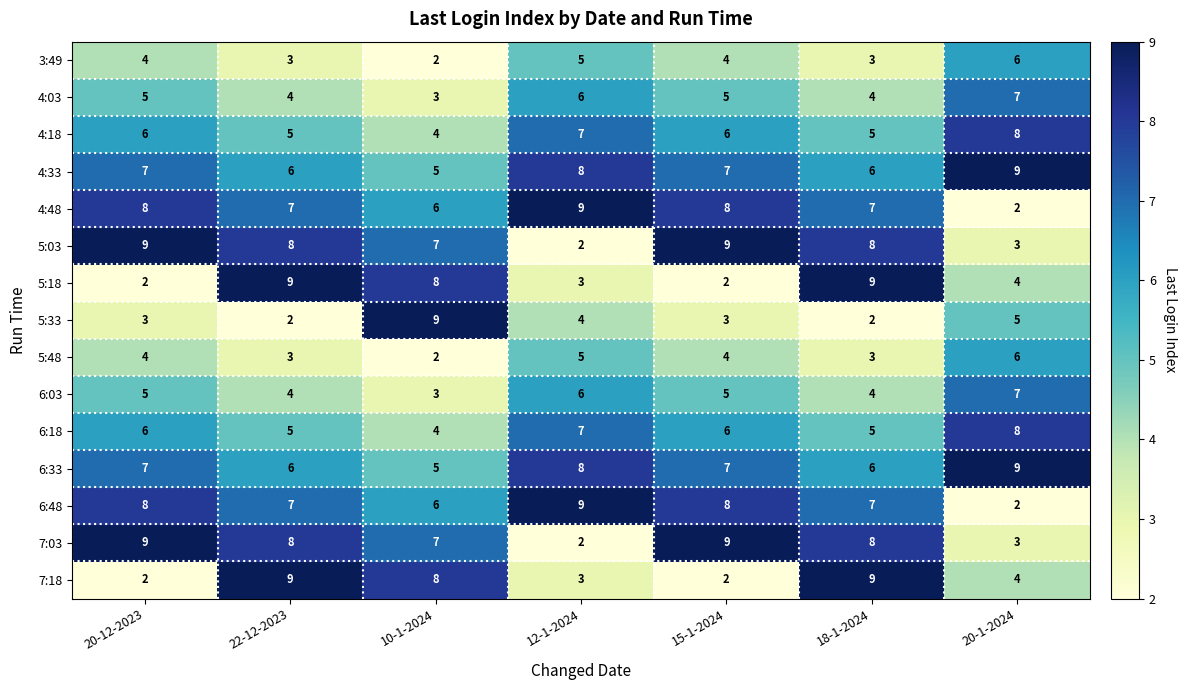

What is the difference between the highest and lowest values at 22-12-2023?

7